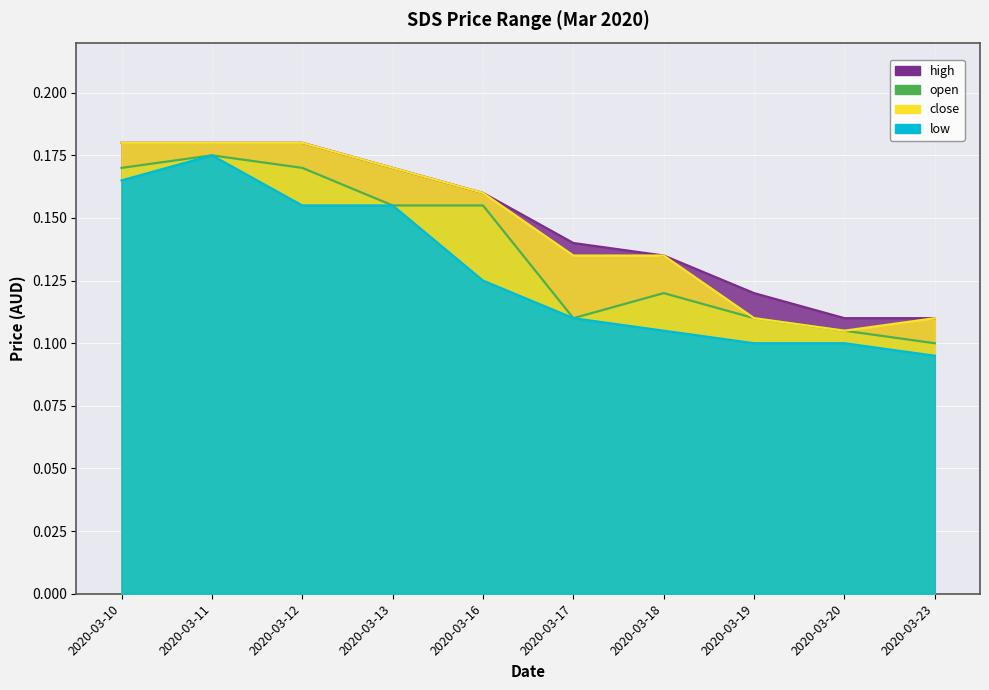

How many lines are shown in the chart?

4